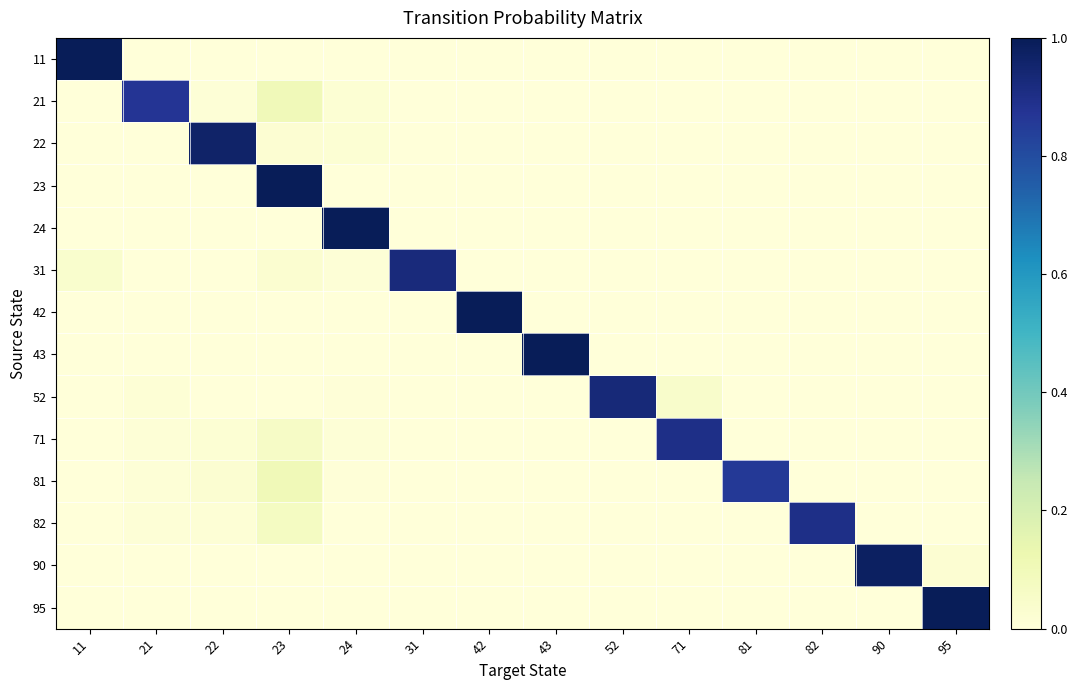

At how many categories does at least one series exceed 0?

14